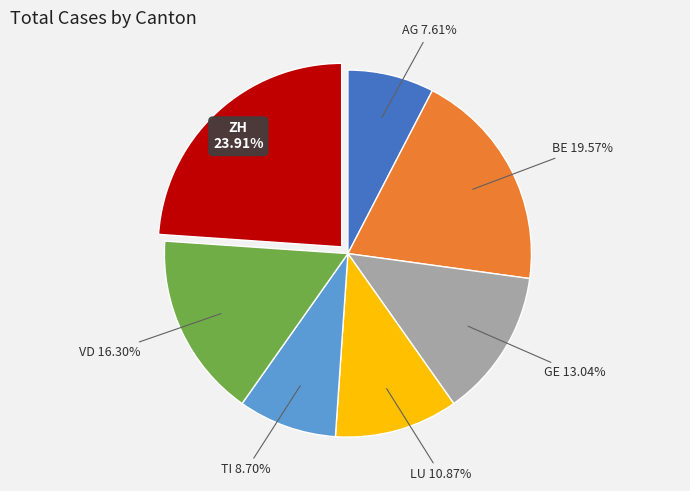

To the nearest percent, what percentage of the pie is ZH?

24%